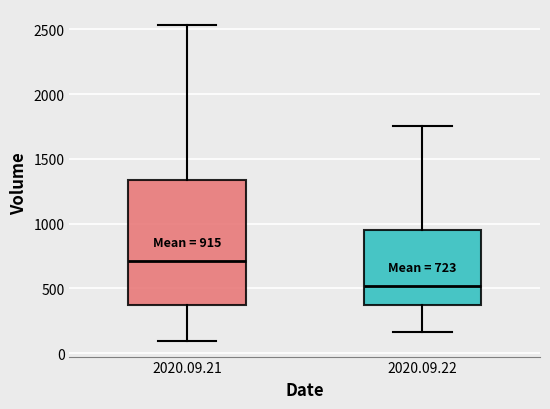

Which box has the lowest median line?

2020.09.22